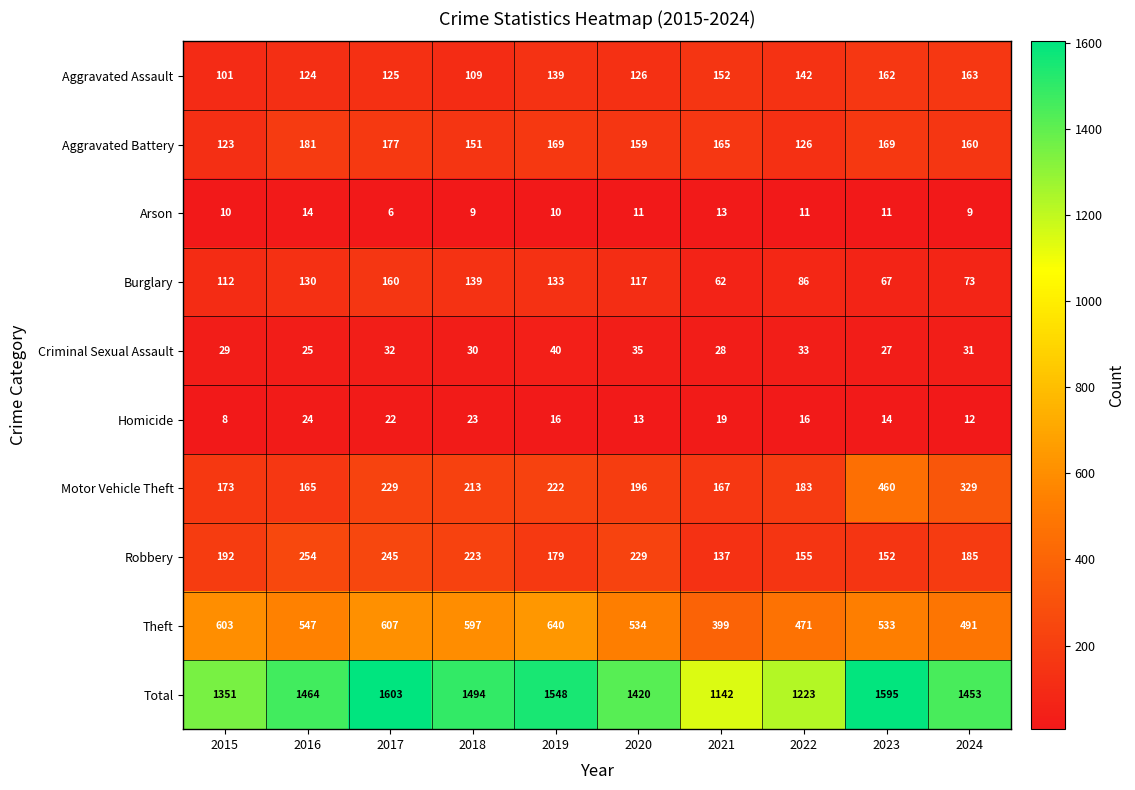

At which category does the chart reach its minimum across all series?

2017